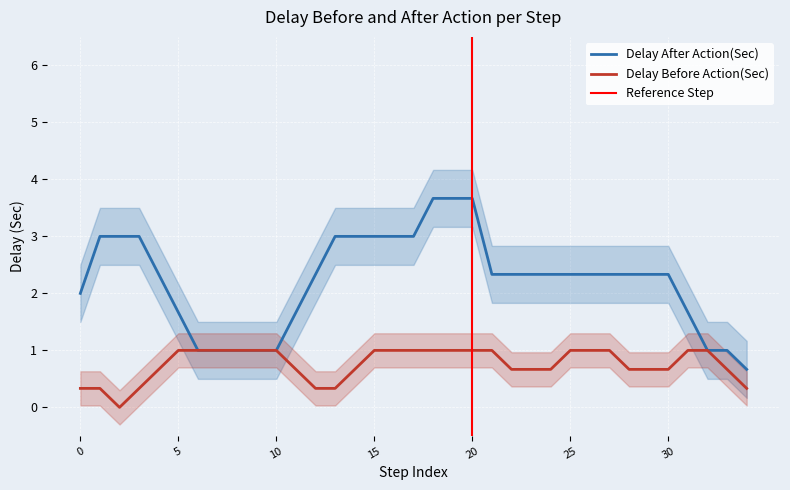

Does the chart display data point markers on the line(s)?

No